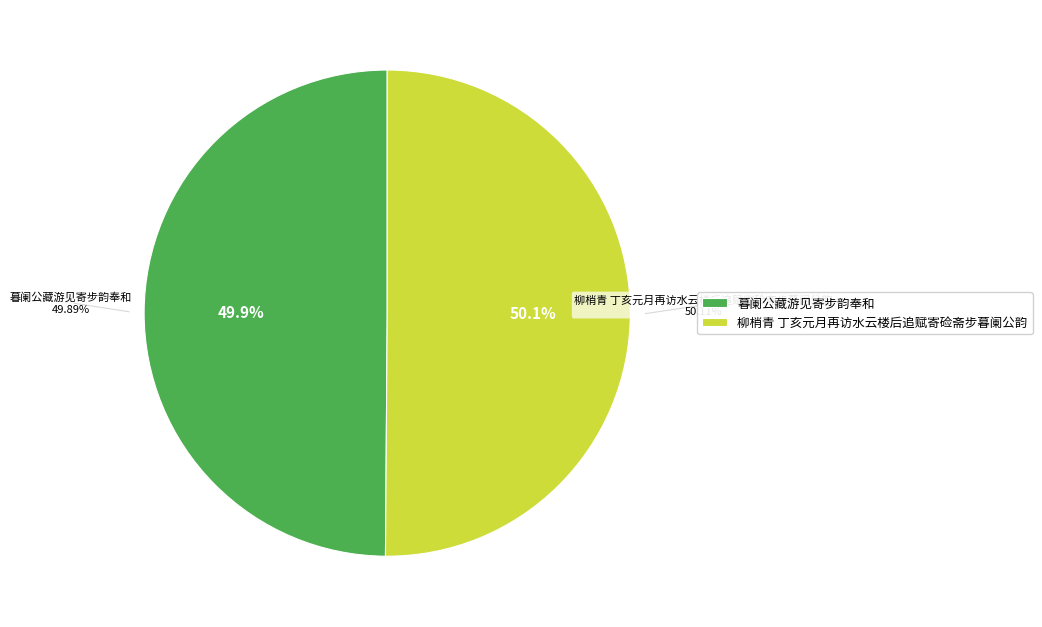

Rank the categories by value from highest to lowest.

柳梢青 丁亥元月再访水云楼后追赋寄硷斋步暮阑公韵, 暮阑公藏游见寄步韵奉和